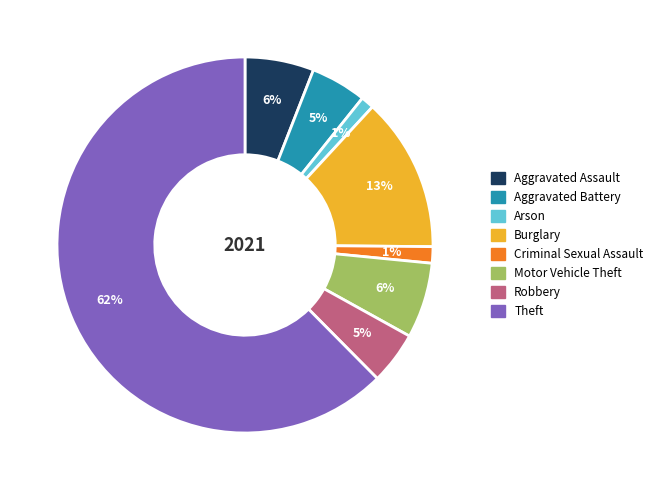

Approximately how many times larger is the value at Motor Vehicle Theft compared to Burglary?

0.5